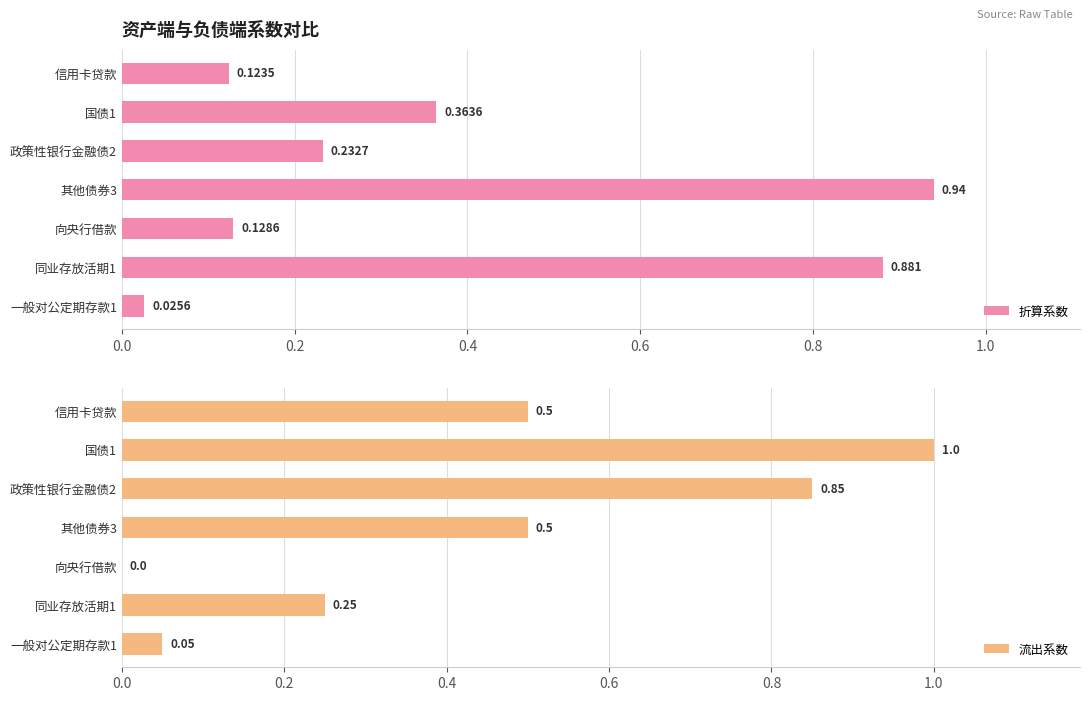

Where is 流出系数 nearest to the value 0?

向央行借款